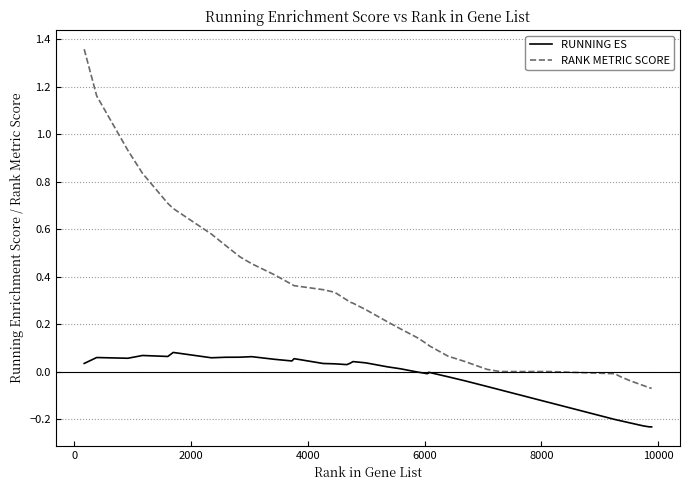

Which series has the largest total across all categories?

RANK METRIC SCORE